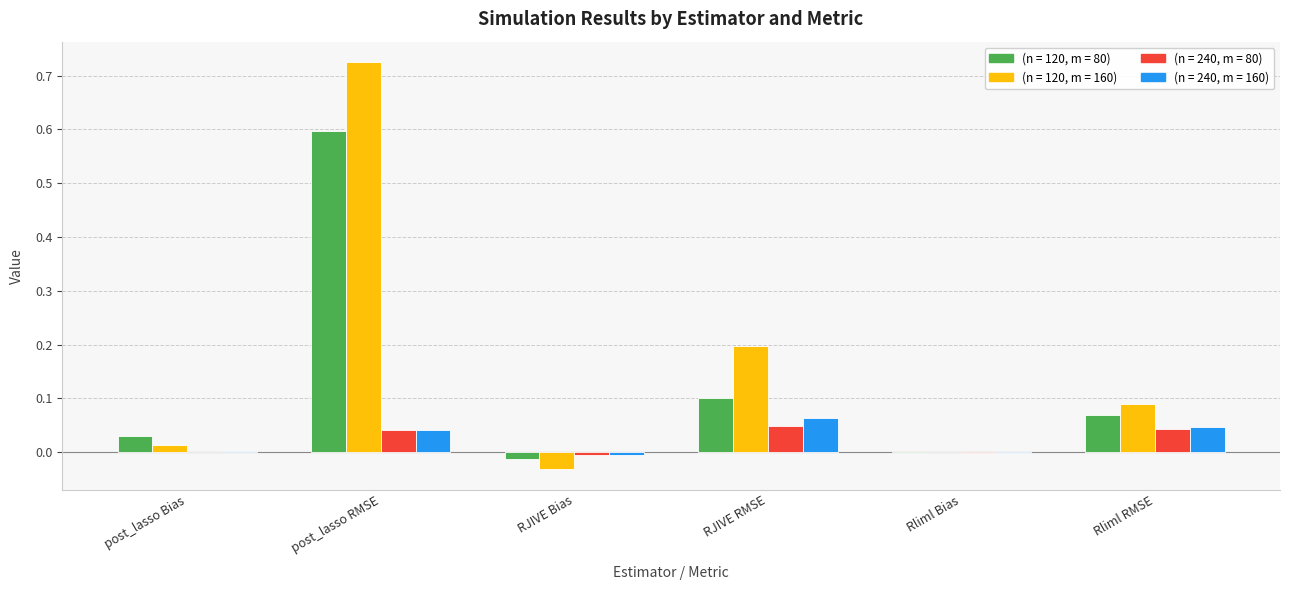

Is the value of (n = 120, m = 80) at post_lasso RMSE greater than the value of (n = 240, m = 160) at Rliml Bias?

Yes